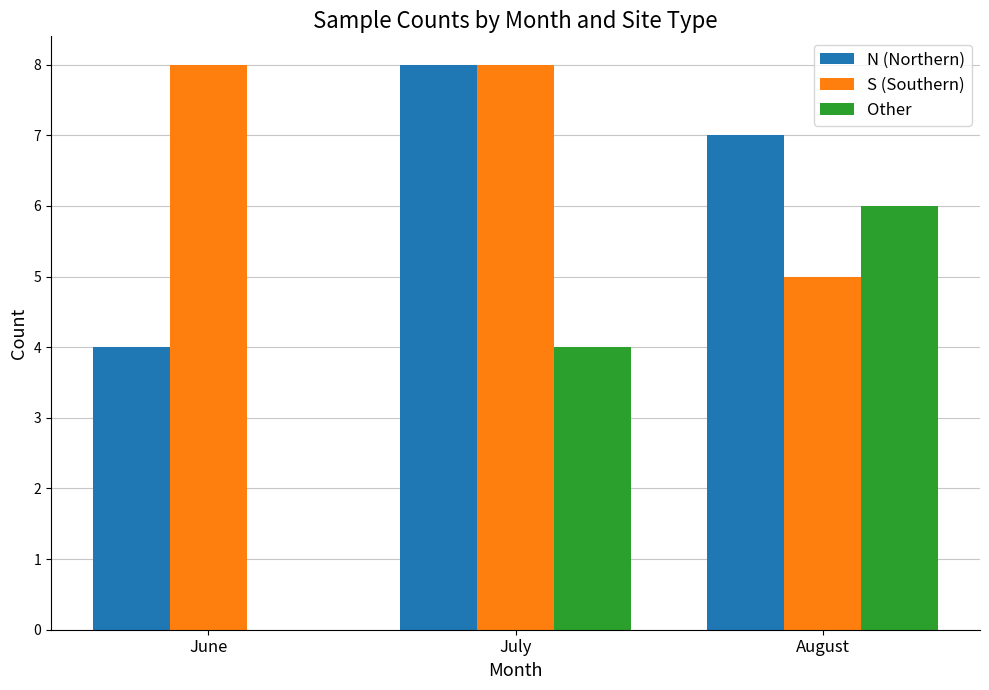

Count the number of categories in the chart.

3